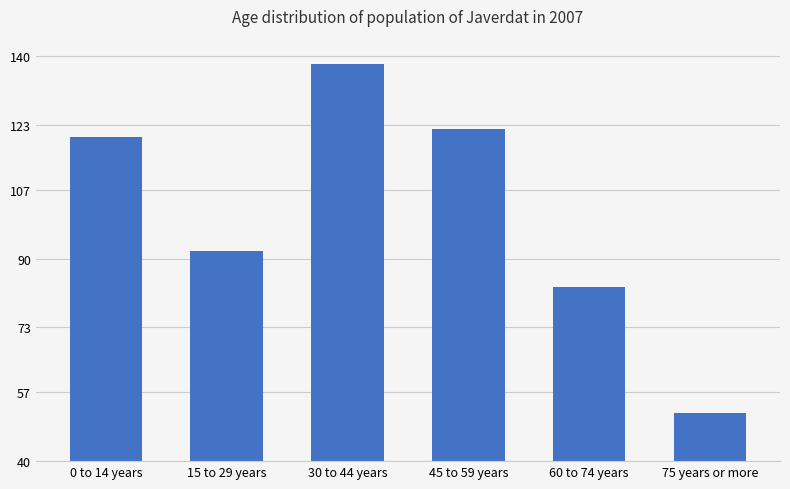

How many values are below 120?

3